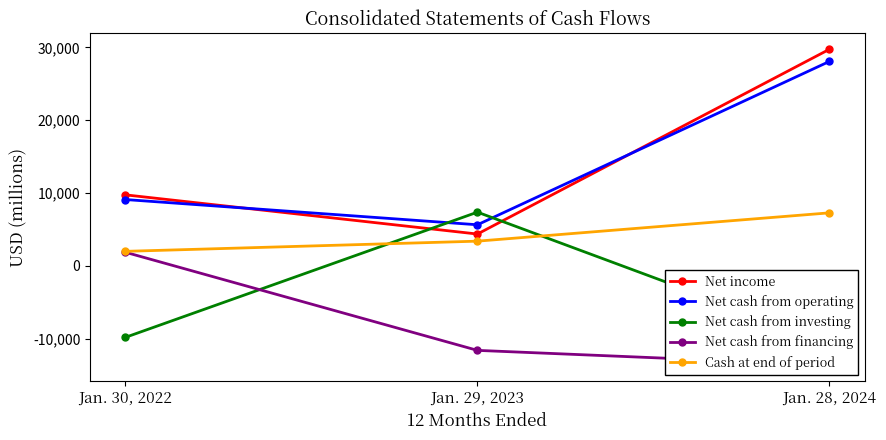

Which series has the widest spread of values?

Net income